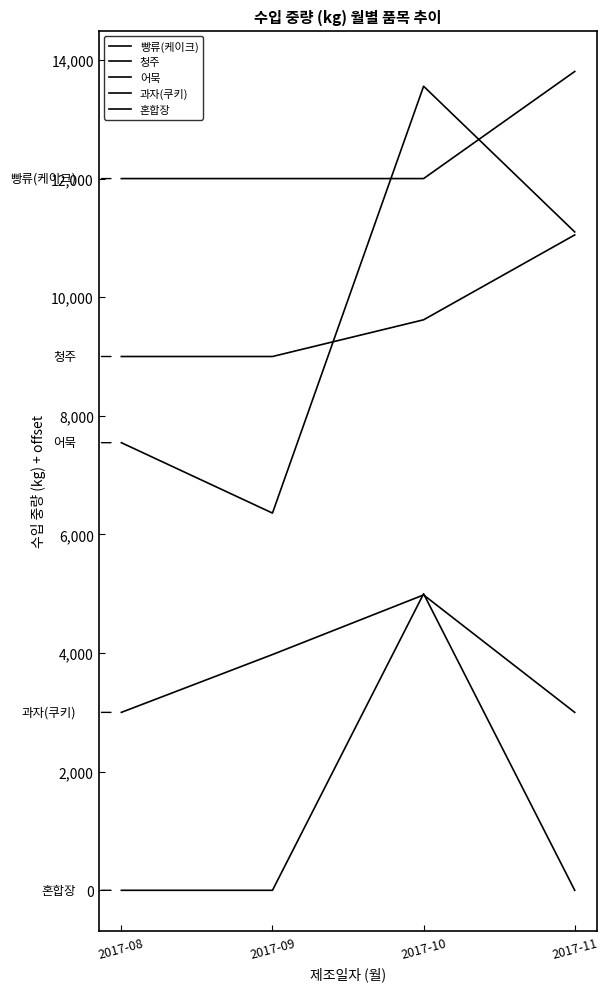

Reading left to right, what are all the values shown in this chart?

빵류(케이크): 12000	12000	12000	13806
청주: 9000	9000	9619	11050
어묵: 7547	6360	13557	11100
과자(쿠키): 3000	3975	4980	3000
혼합장: 0	0	5000	0